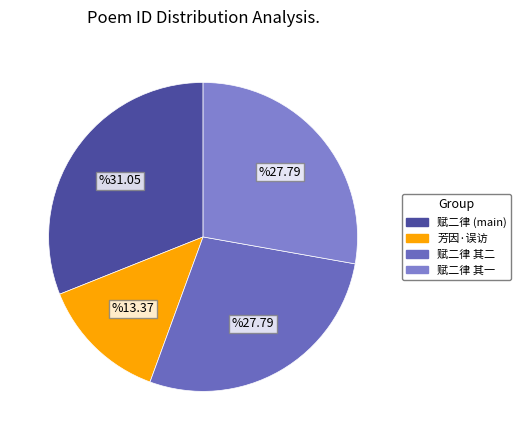

How many slices are in this pie chart?

4